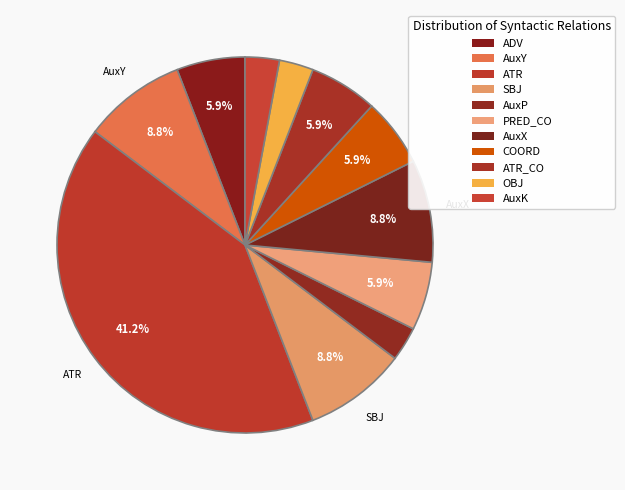

How many segments does this pie chart have?

11